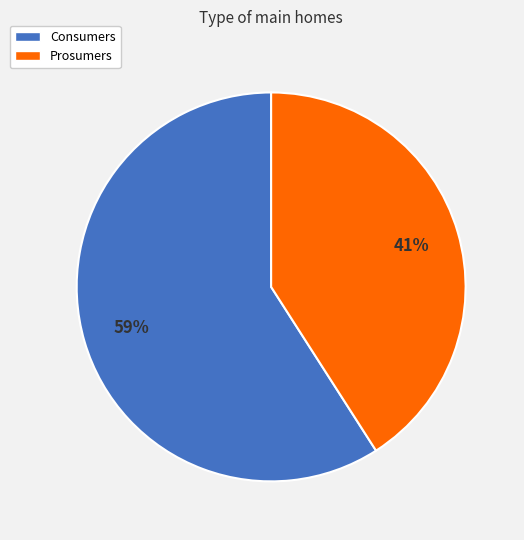

Approximately how many times larger is the value at Prosumers compared to Consumers?

0.7